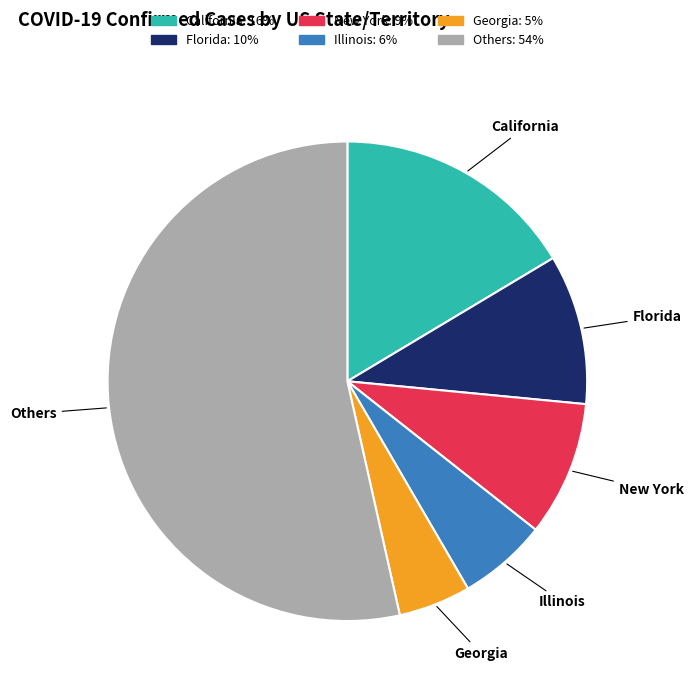

Is there any slice that represents more than half of the pie?

Yes